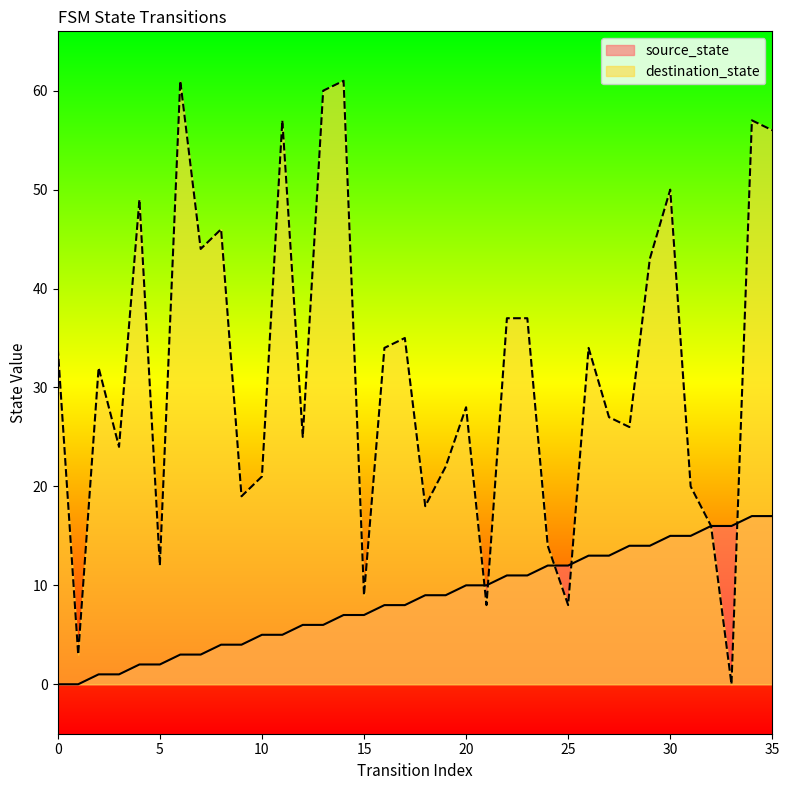

Which series changed the most between 4 and 24?

destination_state